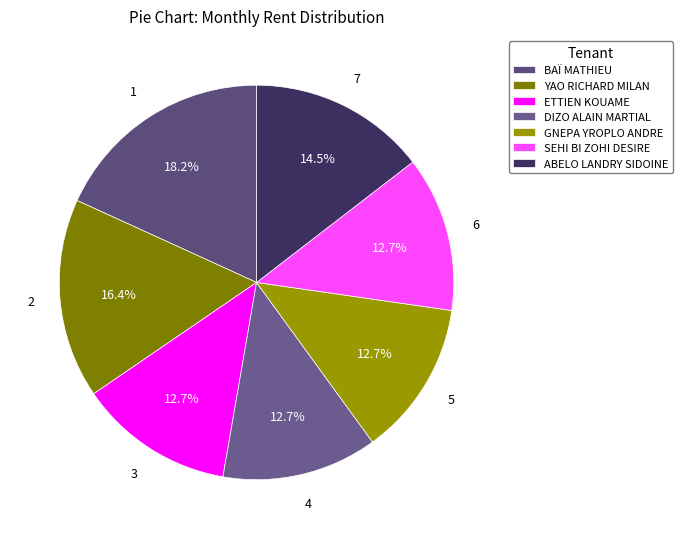

What percentage is the SEHI BI ZOHI DESIRE slice, to the nearest percent?

13%